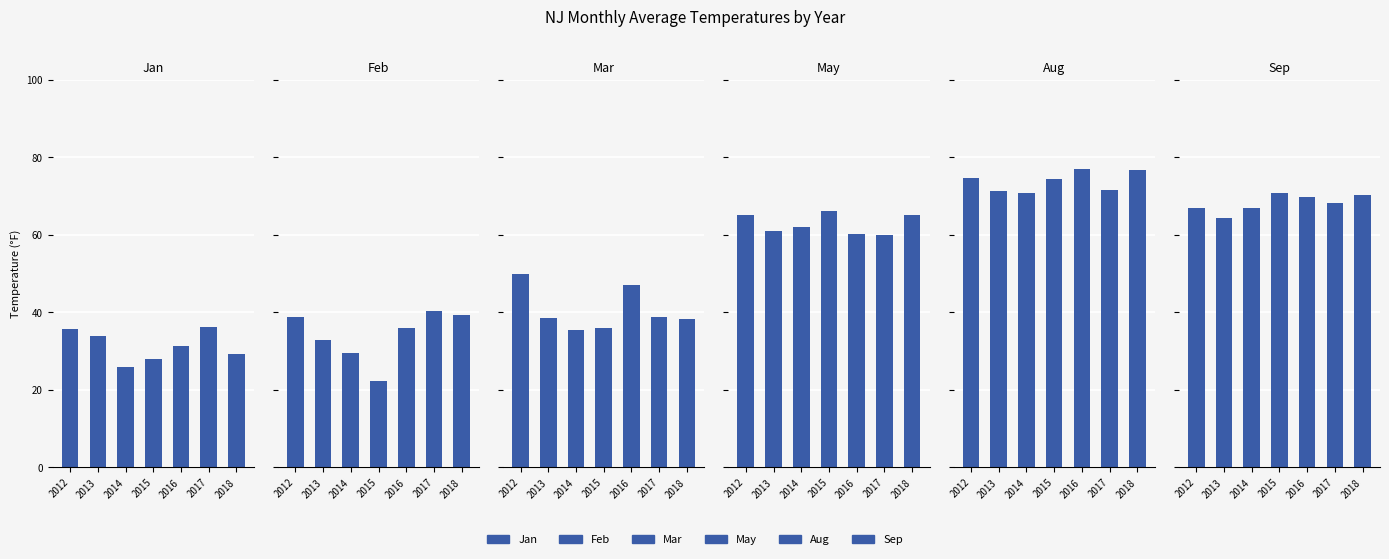

Which series has the largest total across all categories?

Aug